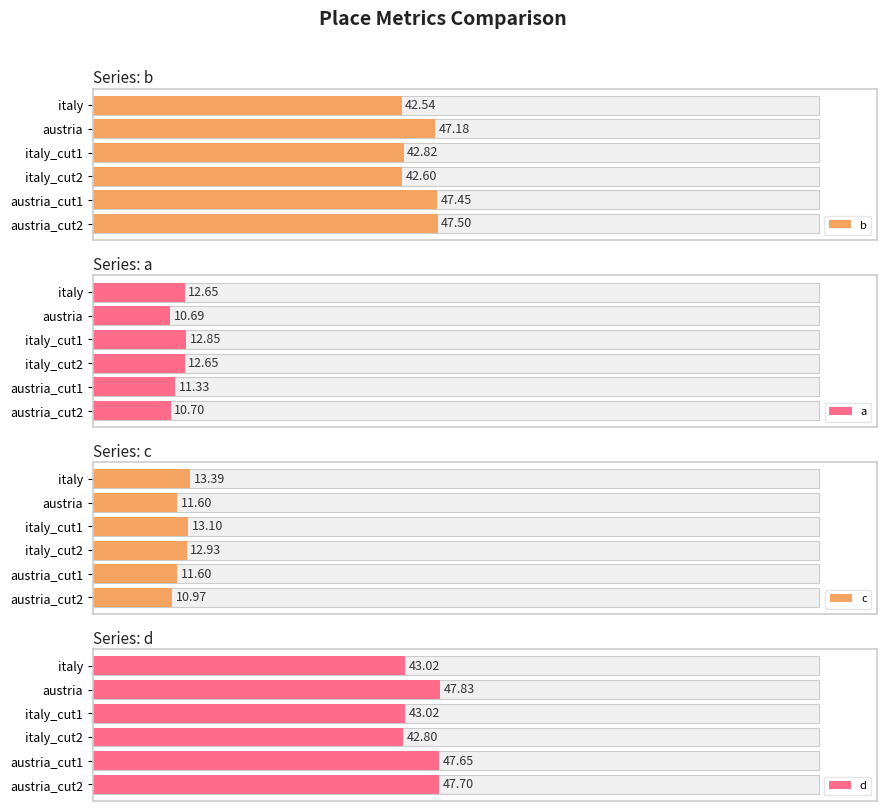

Which category has the highest value across all series?

austria